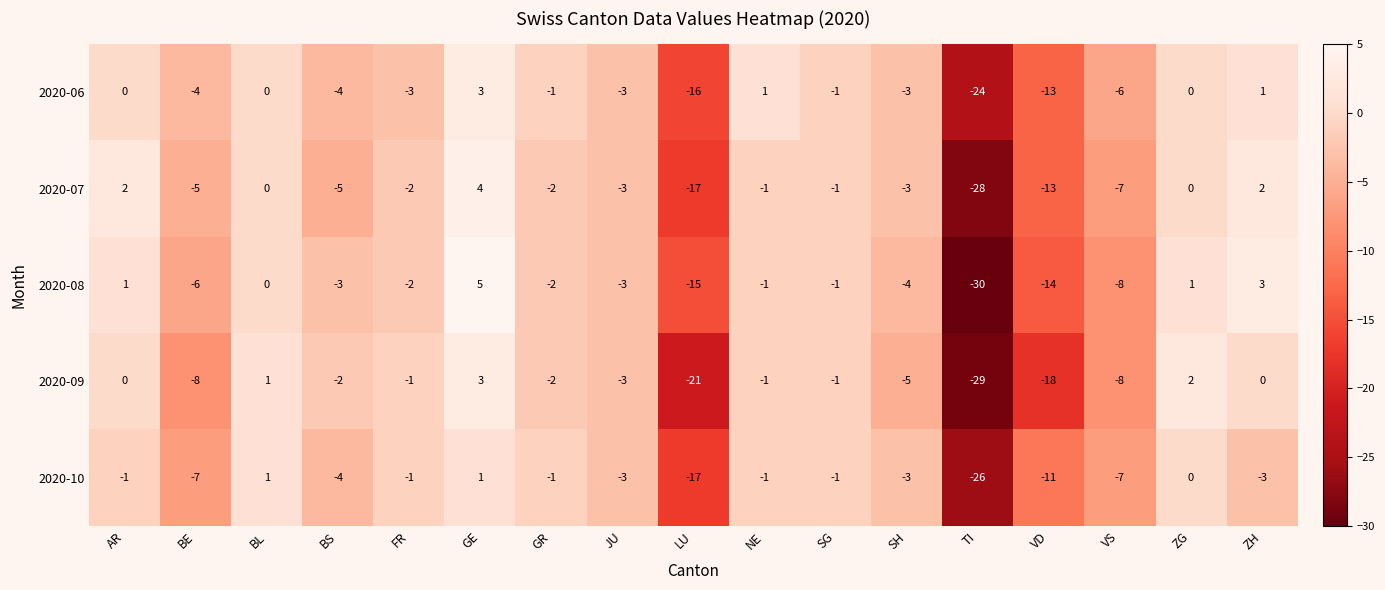

At which label is 2020-07 closest to -12?

VD